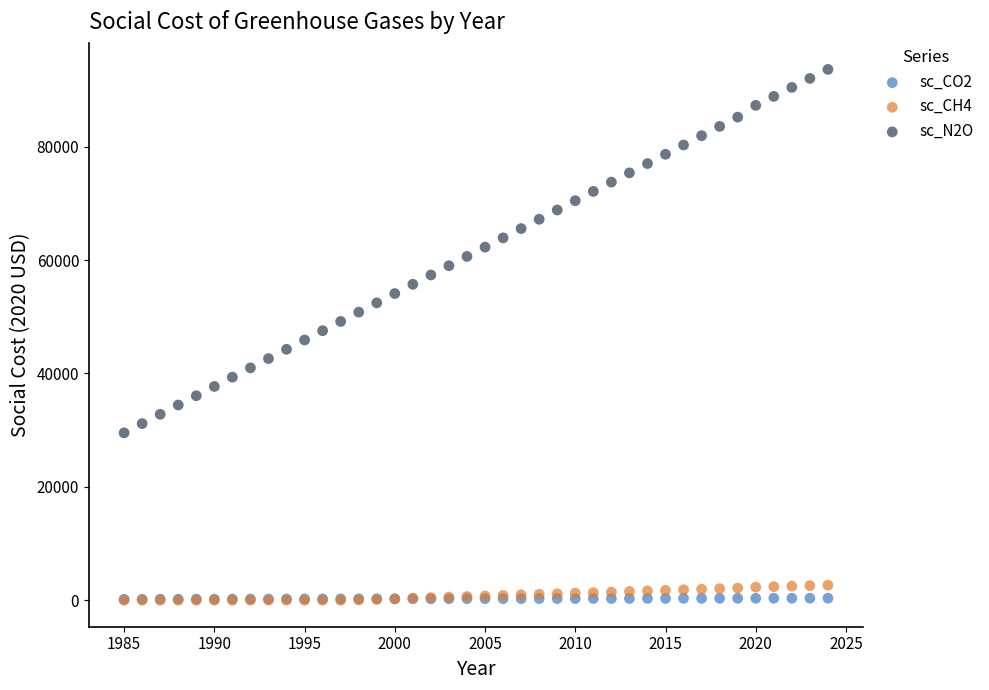

Which series contains the highest Y value?

sc_N2O